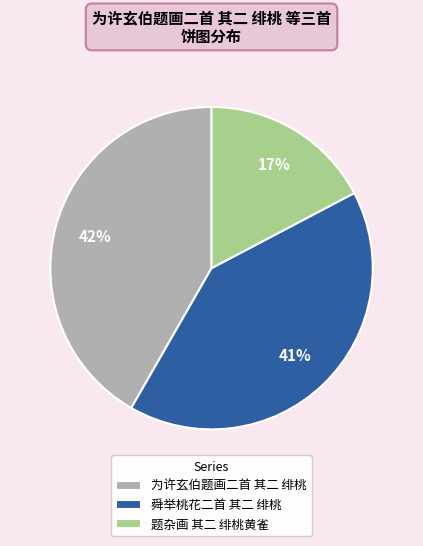

To the nearest percent, what is the combined percentage of 为许玄伯题画二首 其二 绯桃 and 舜举桃花二首 其二 绯桃?

83%